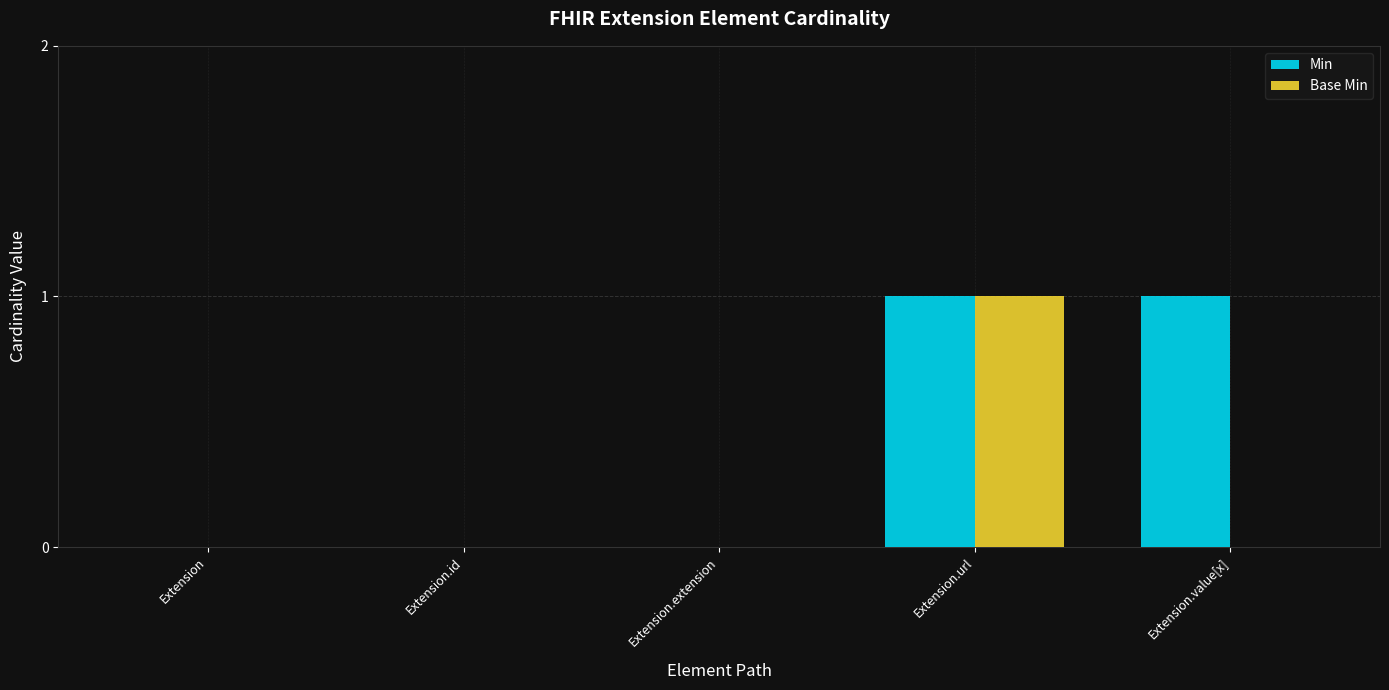

Which series changed the most between Extension.extension and Extension.value[x]?

Min